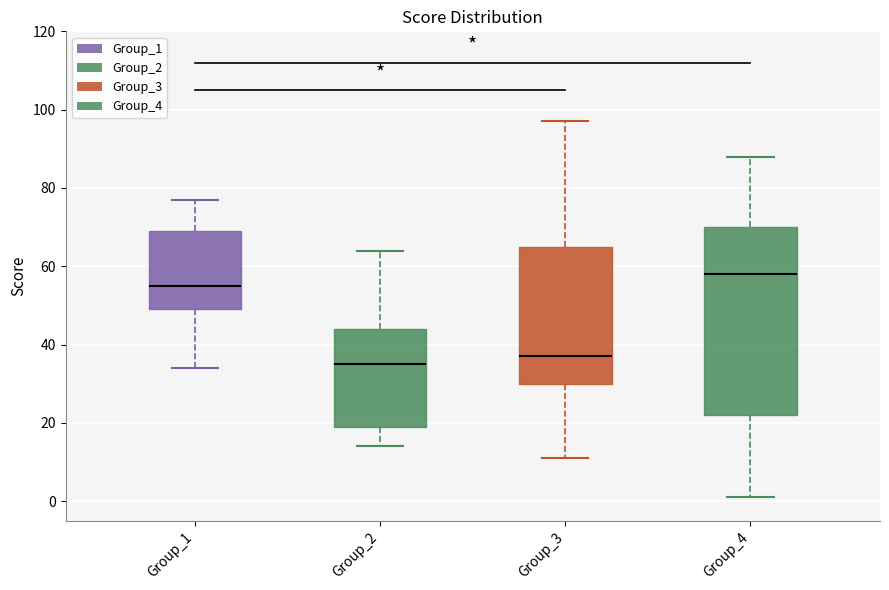

Where is the lower edge of the box for Group_2 on the y-axis? The values are not printed on the chart, so give them approximately, as read against the axis.

20